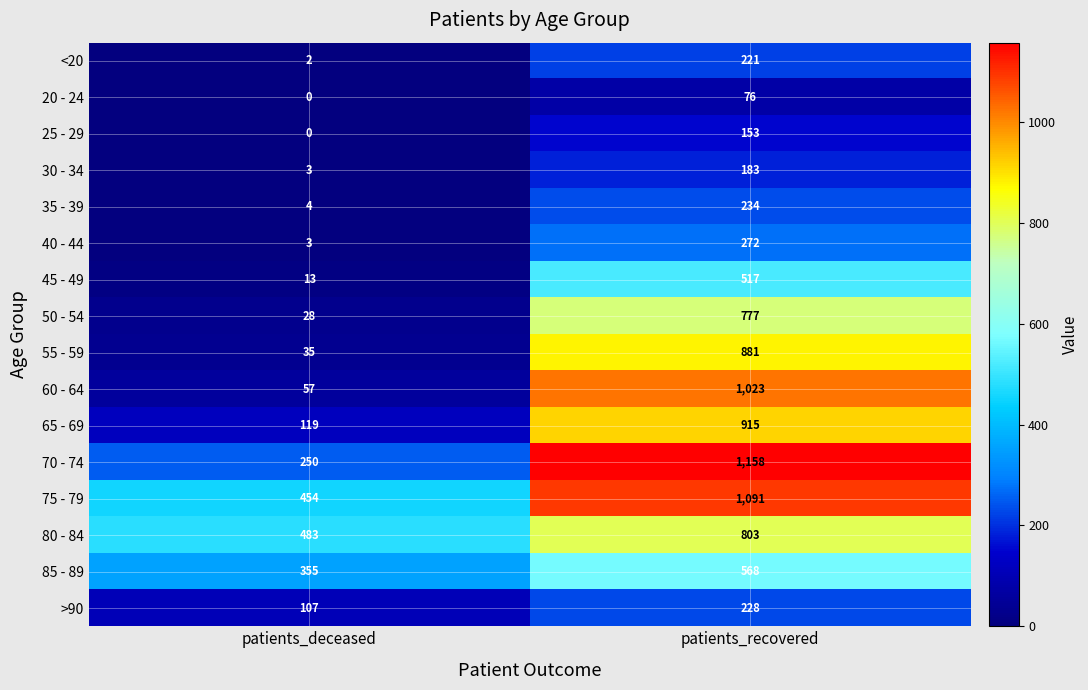

What is the sum of the 35 - 39 values at patients_recovered and patients_deceased?

238